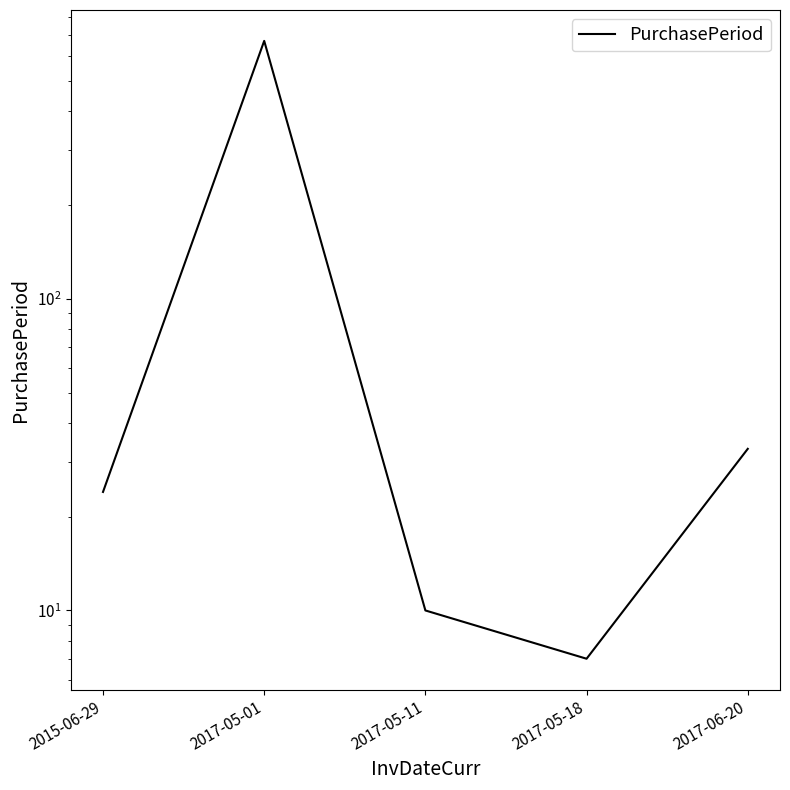

Reading left to right, extract all data points from this chart.

2015-06-29=24	2017-05-01=672	2017-05-11=10	2017-05-18=7	2017-06-20=33